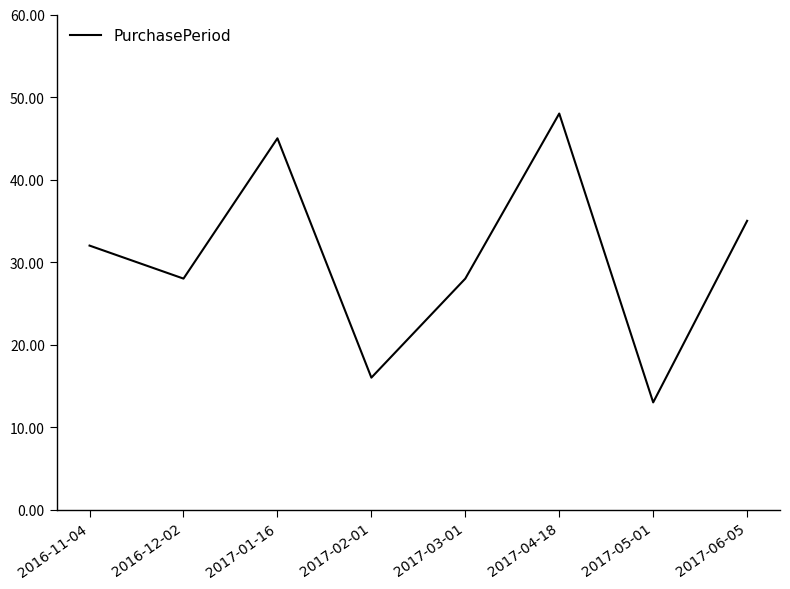

Does the chart display data point markers on the line(s)?

No